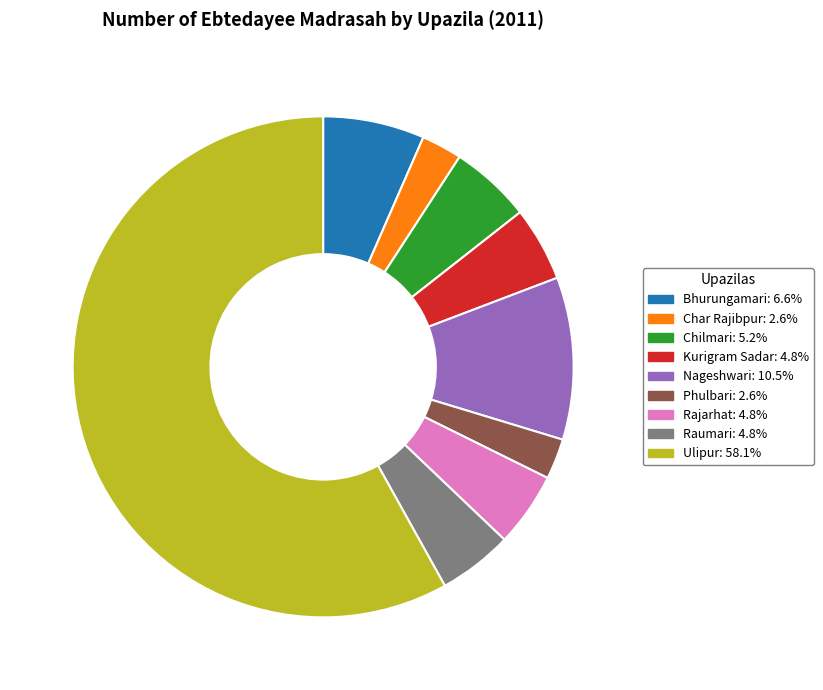

Is it true that Phulbari is 3% of the pie?

True